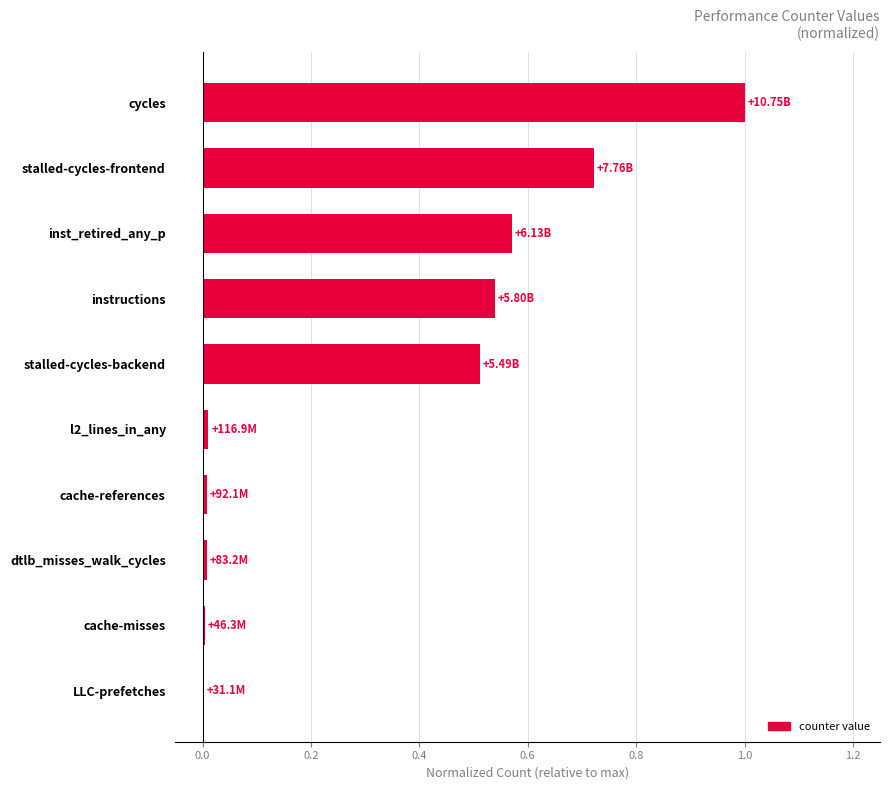

Between cache-references and instructions, which is larger?

instructions